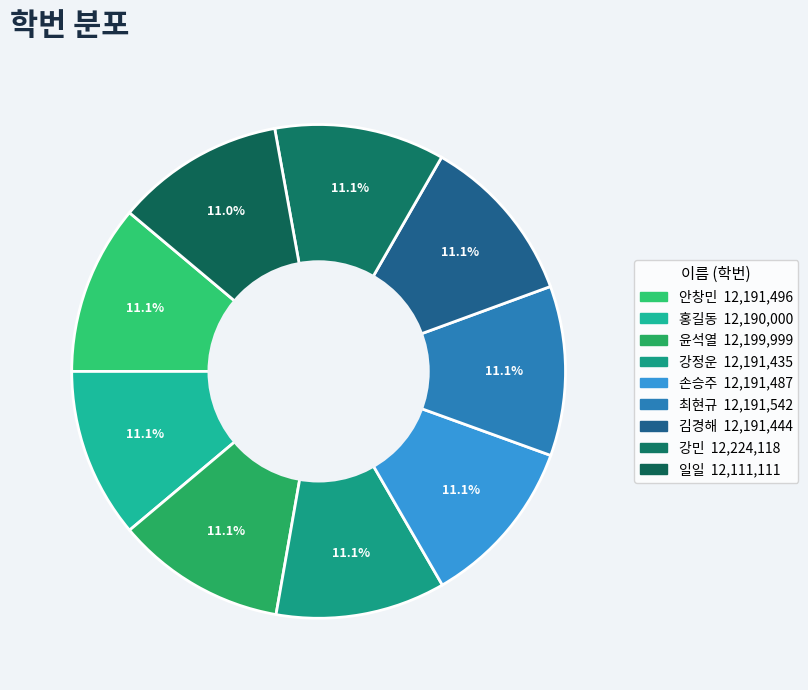

Which category has the smallest portion of the pie?

일일